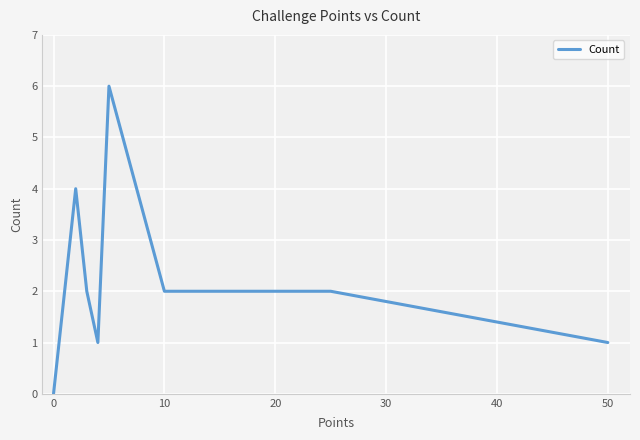

What is the greatest value displayed?

6